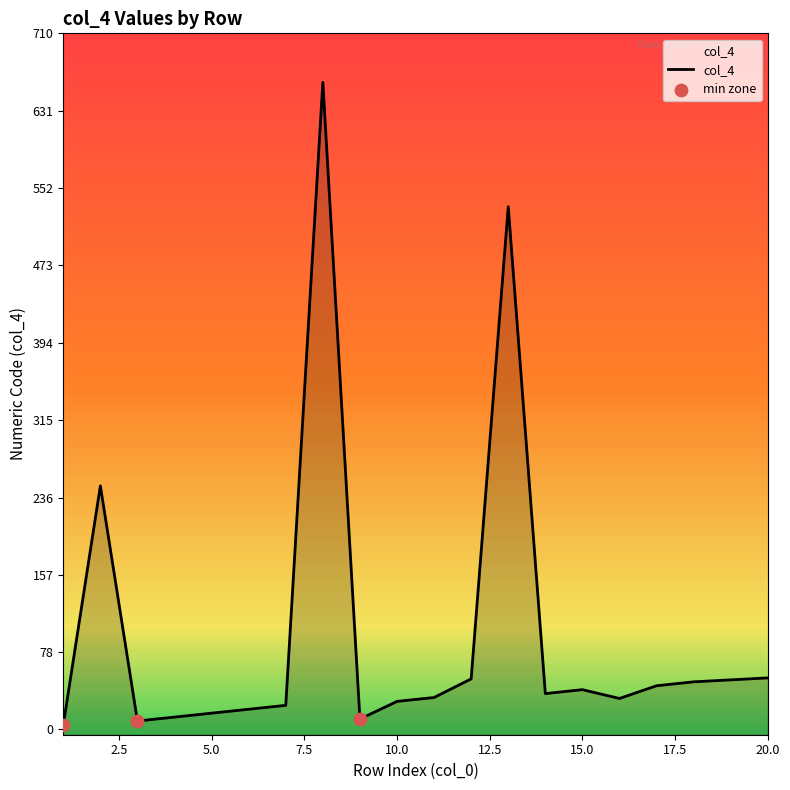

Between 2 and 15, which is larger?

2